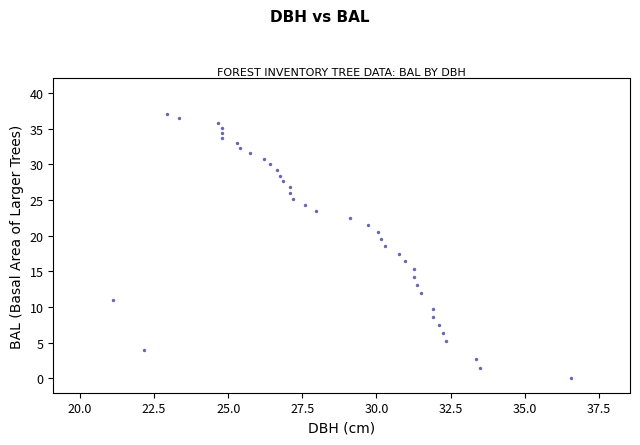

What is the range of X values (max minus min)?

15.4